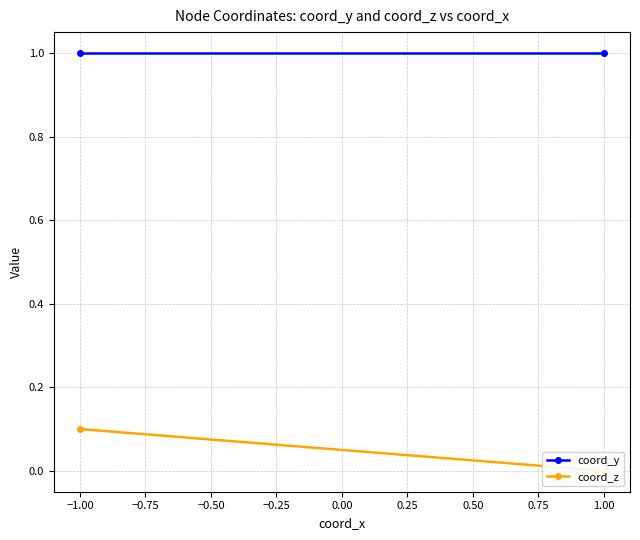

What value does the coord_z series have at −1.00?

0.1